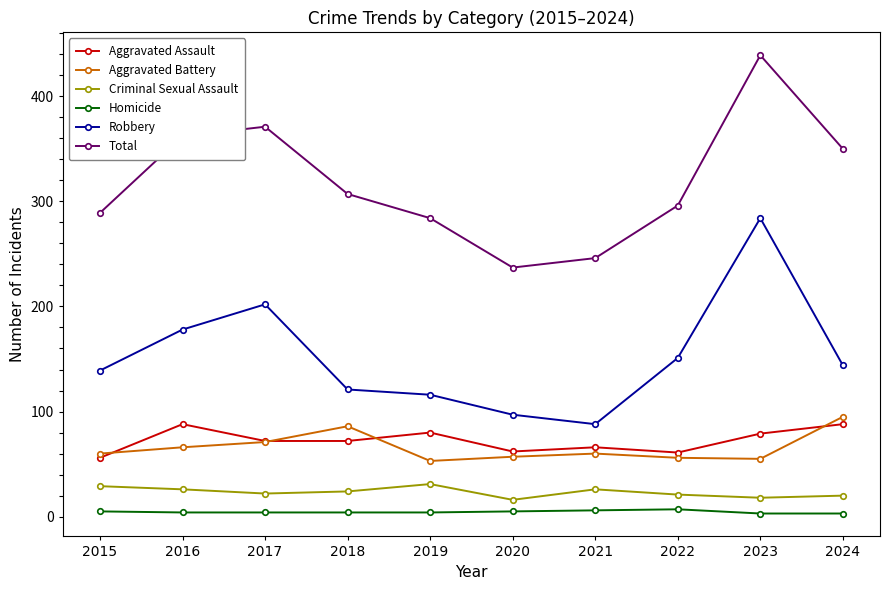

At which label does Robbery first exceed 144?

2016